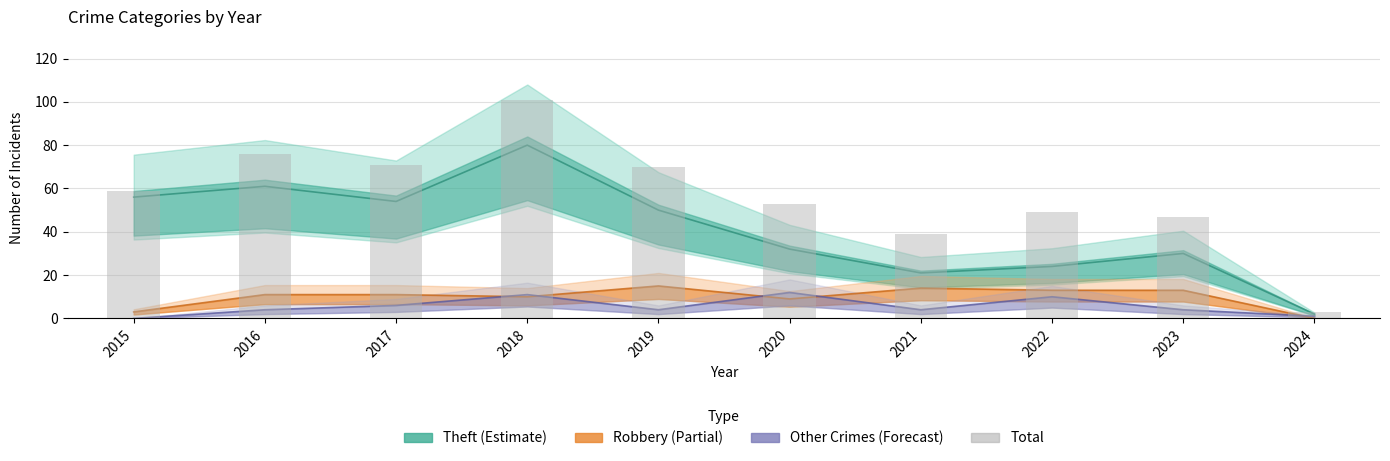

How many categories are shown in the chart?

10